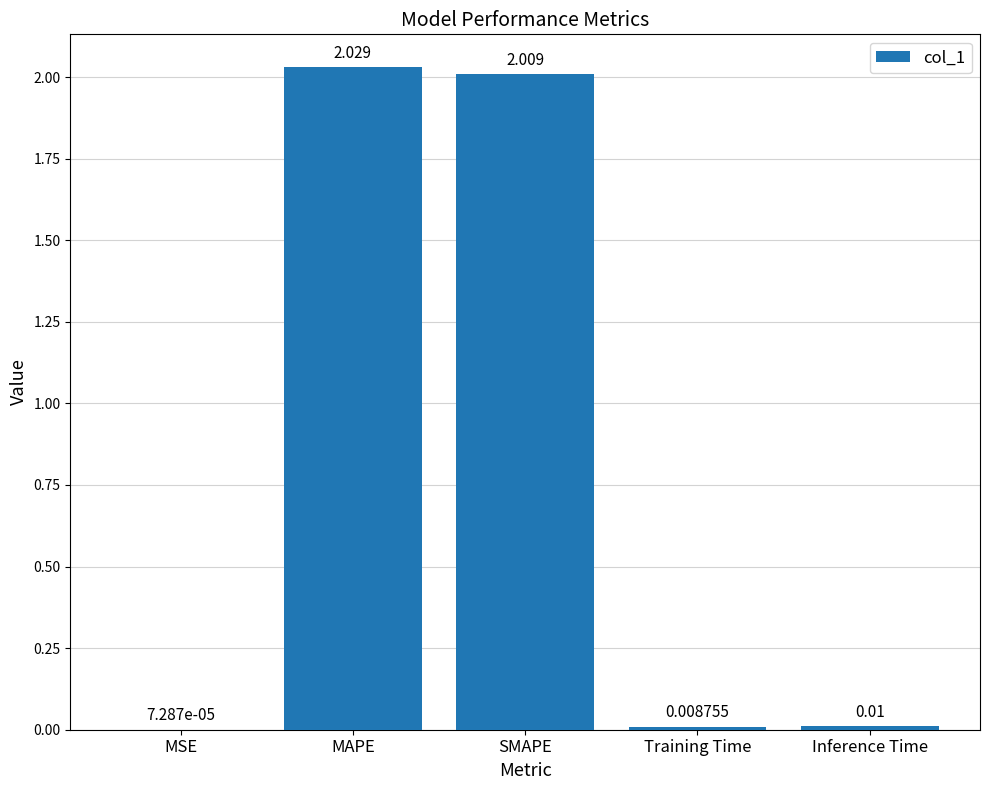

Between Training Time and Inference Time, which is larger?

Inference Time